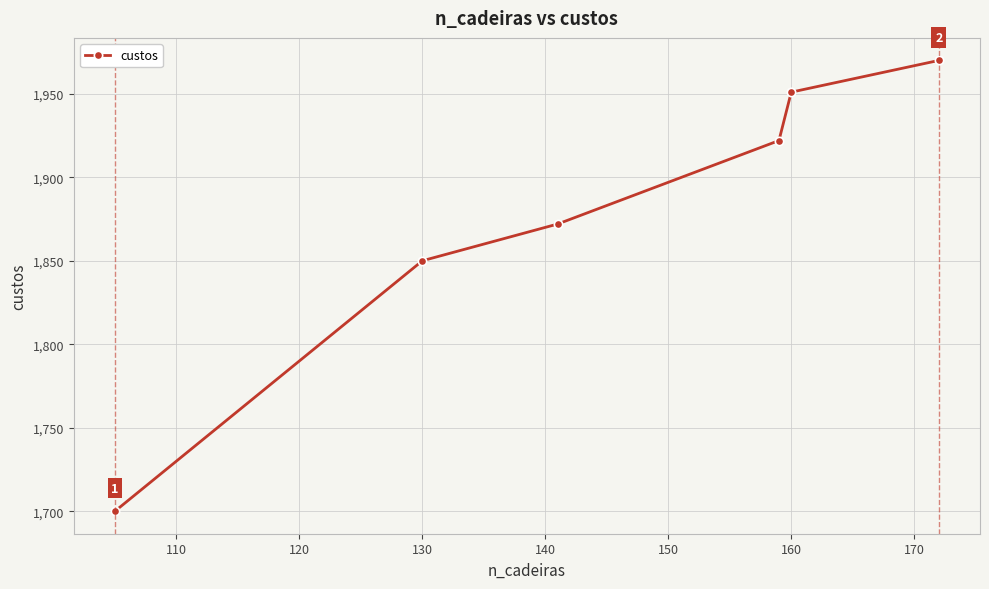

What is the value of the 6th point from the left?

1970